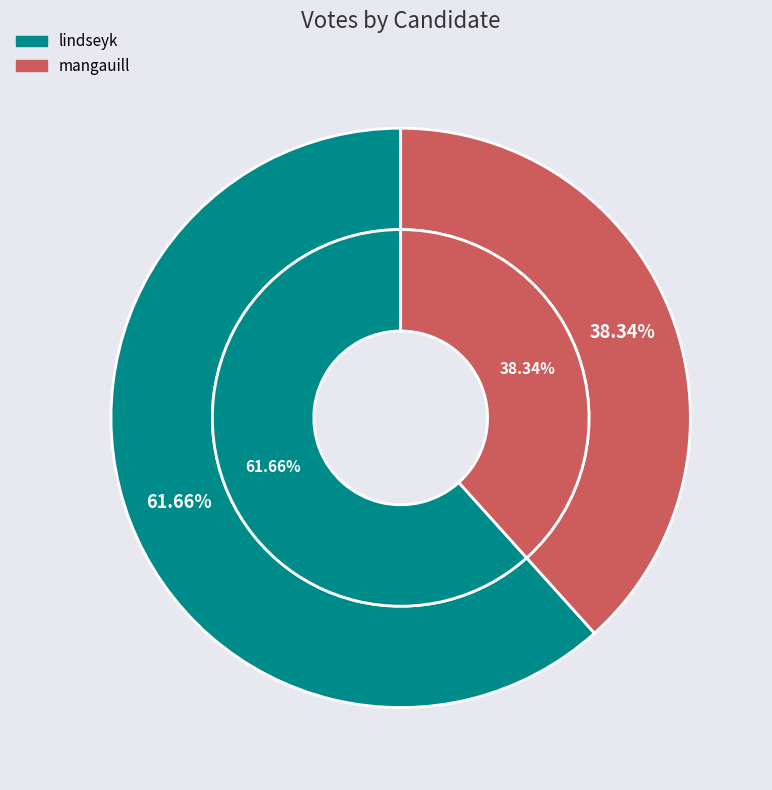

Is it true that lindseyk is 51% of the pie?

False